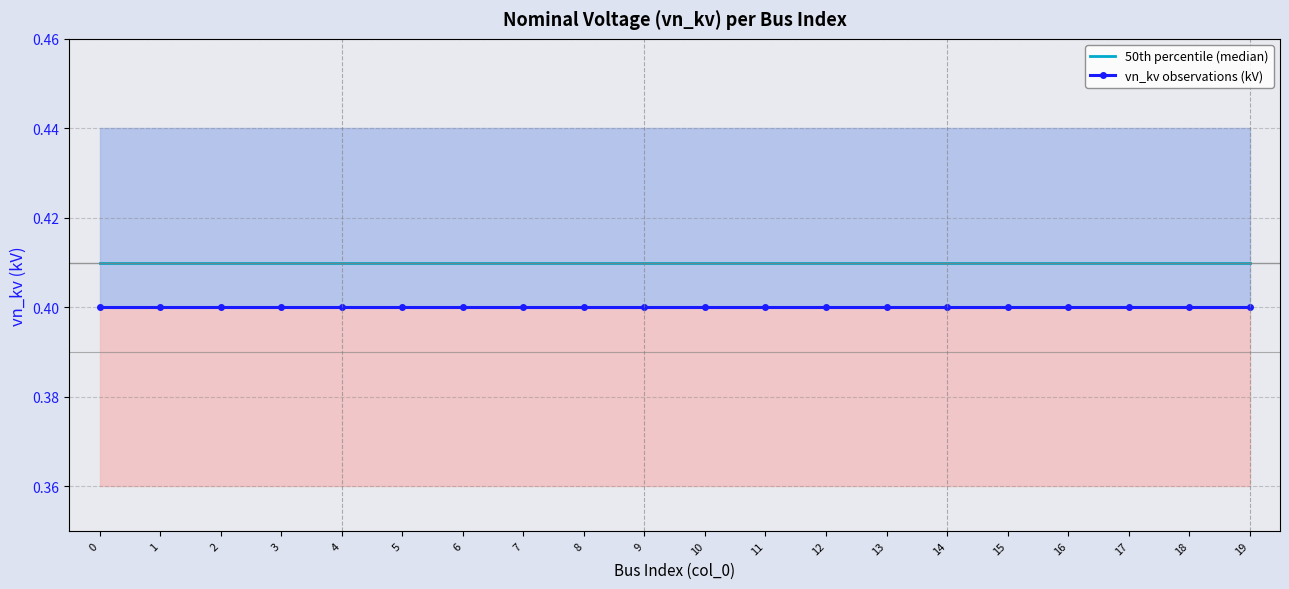

Between 3 and 10, which series saw the biggest shift?

50th percentile (median)